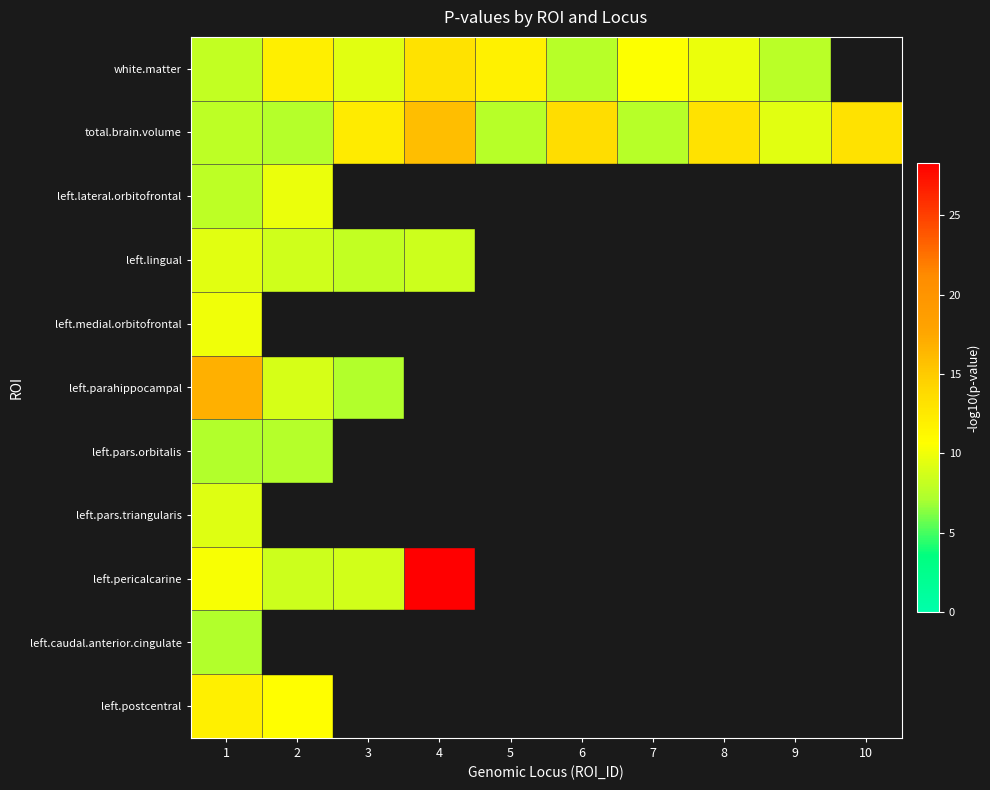

What is the maximum value for left.postcentral?

11.9